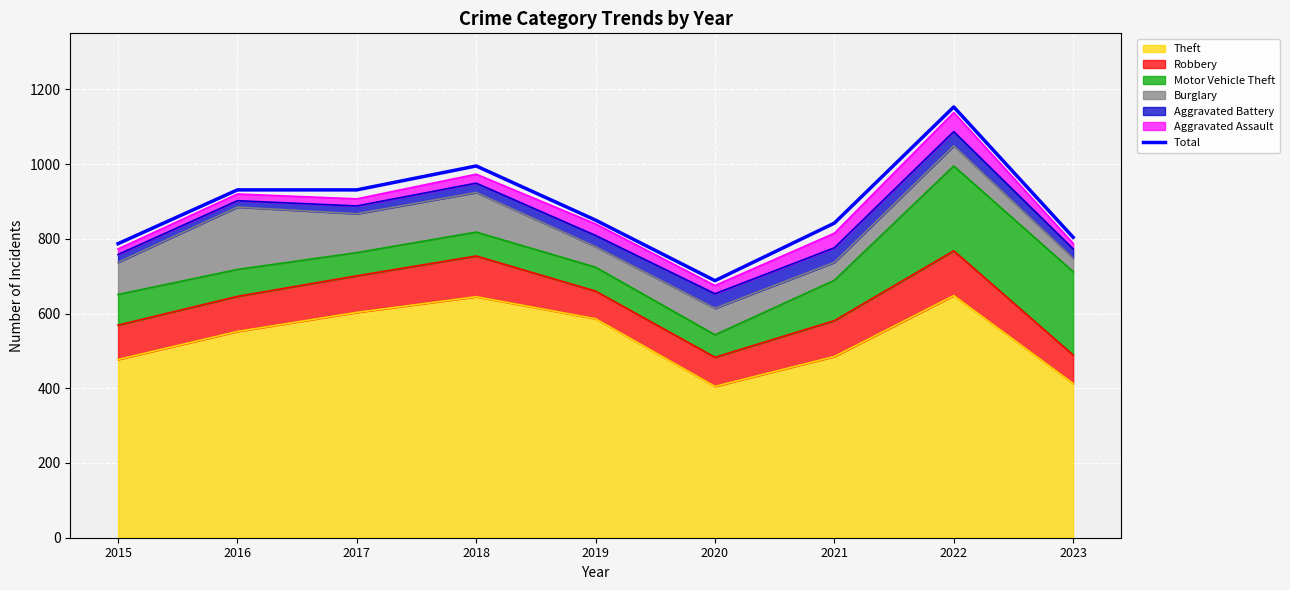

True or false: the data shows 1232 at 2020.

False